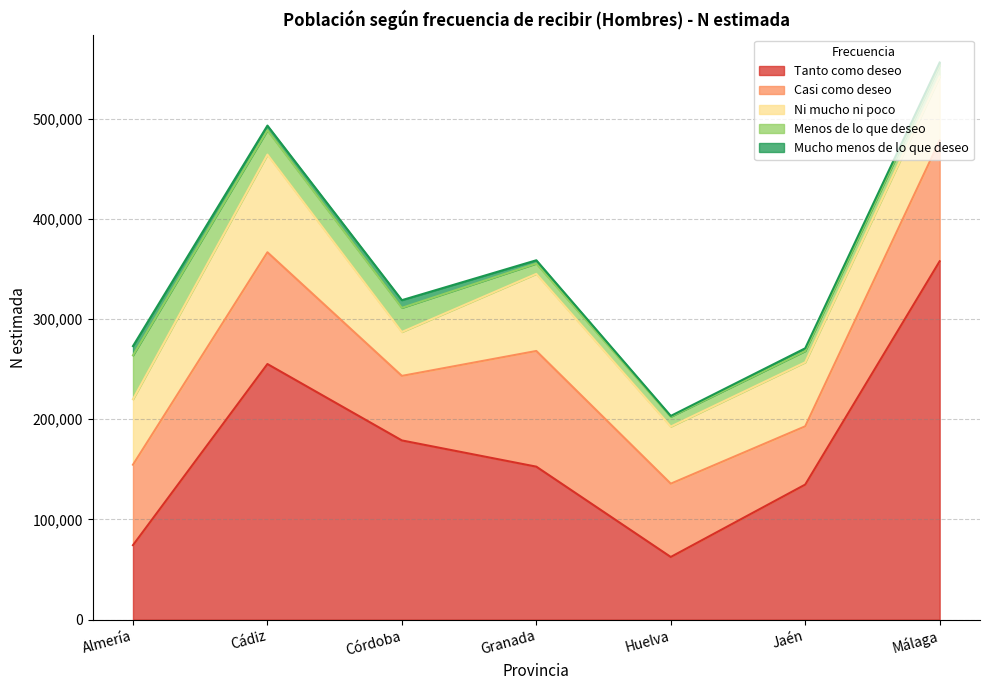

At how many categories does at least one series exceed 68327?

7